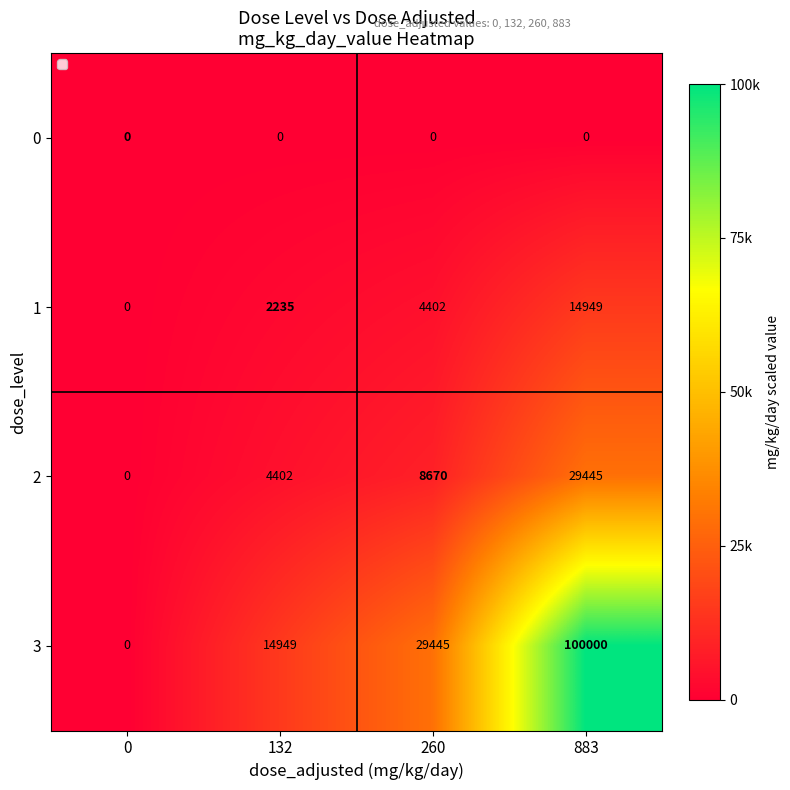

At how many categories does at least one series exceed 96149?

1